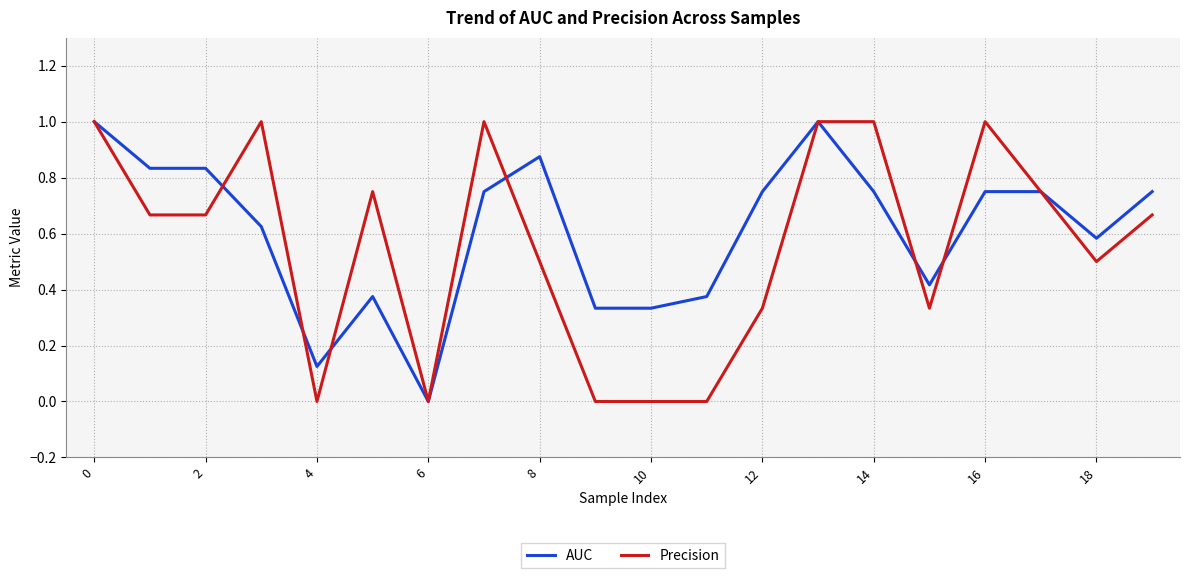

What is the maximum value for Precision?

1.0